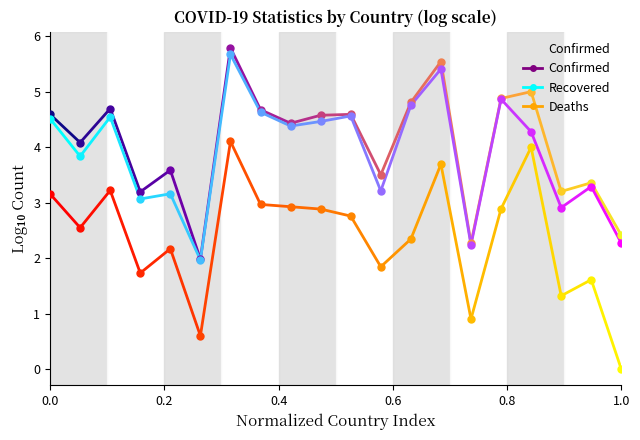

What is the difference between the maximum and minimum values?

3.8